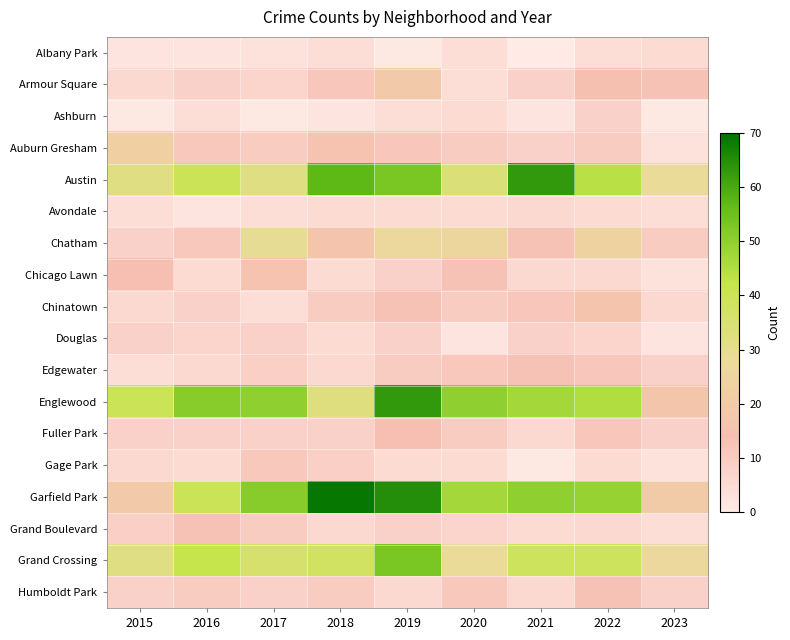

At how many categories does at least one series exceed 22?

9